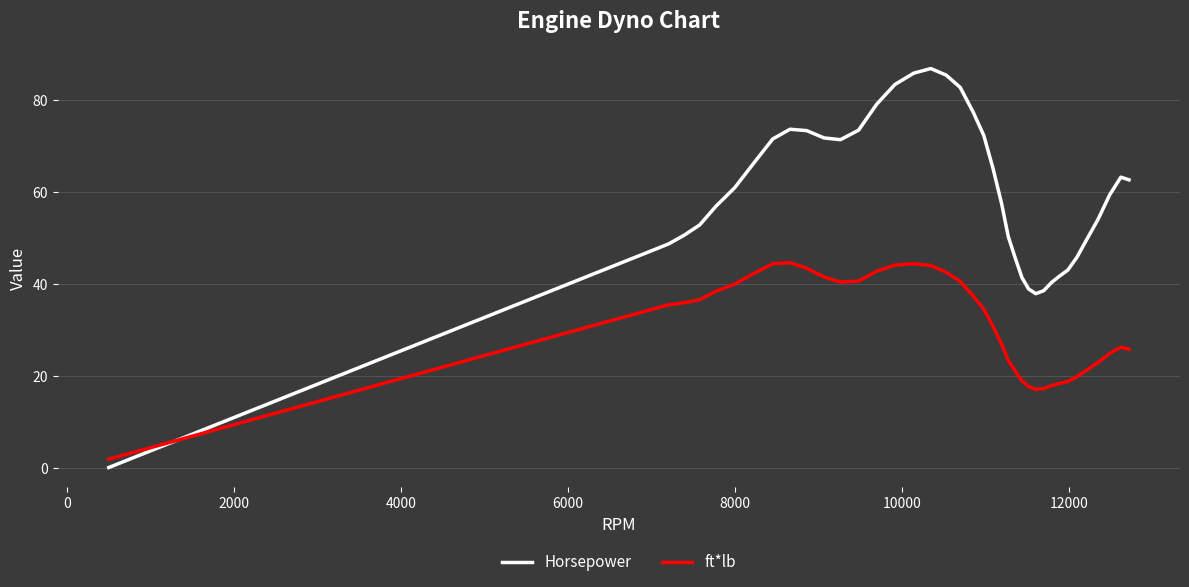

How many times do Horsepower and ft*lb cross each other?

1